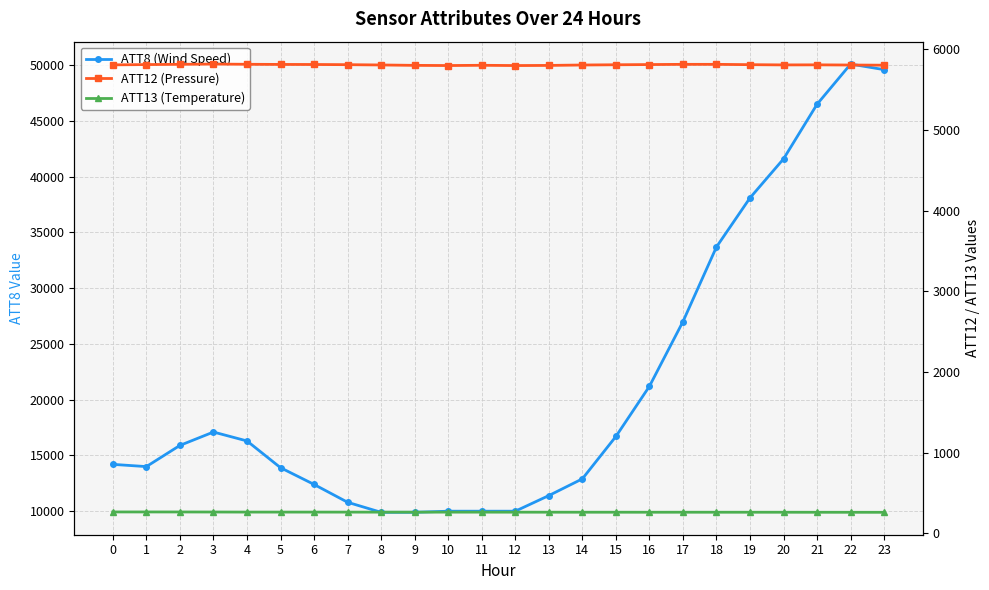

At how many categories does at least one series exceed 22225?

7